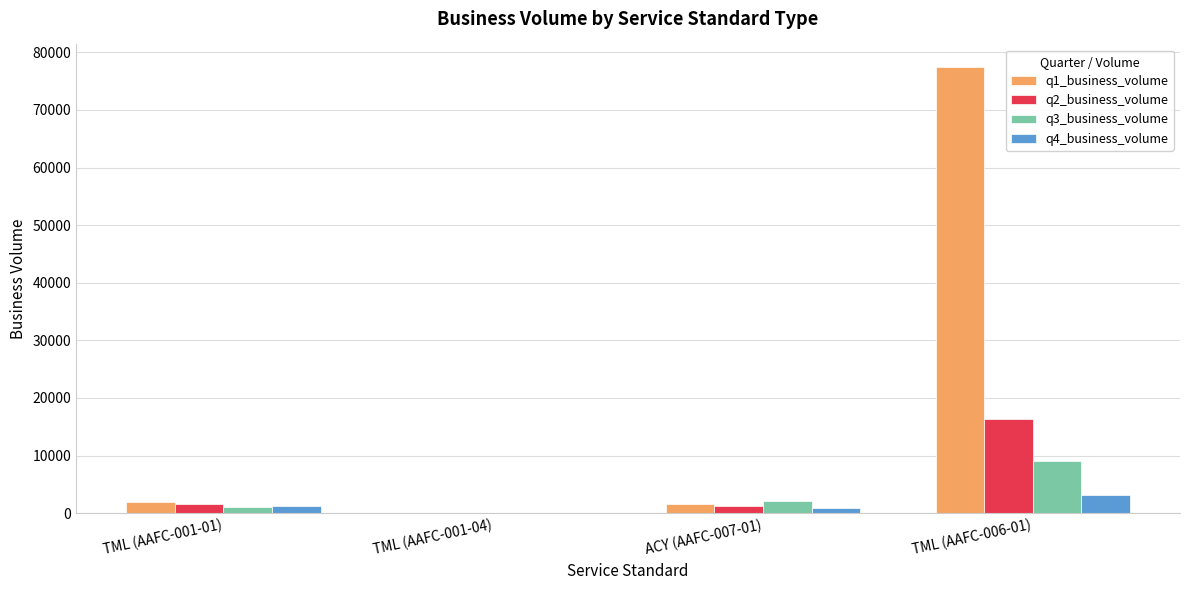

Is the value of q1_business_volume at TML (AAFC-006-01) greater than the value of q3_business_volume at TML (AAFC-006-01)?

Yes